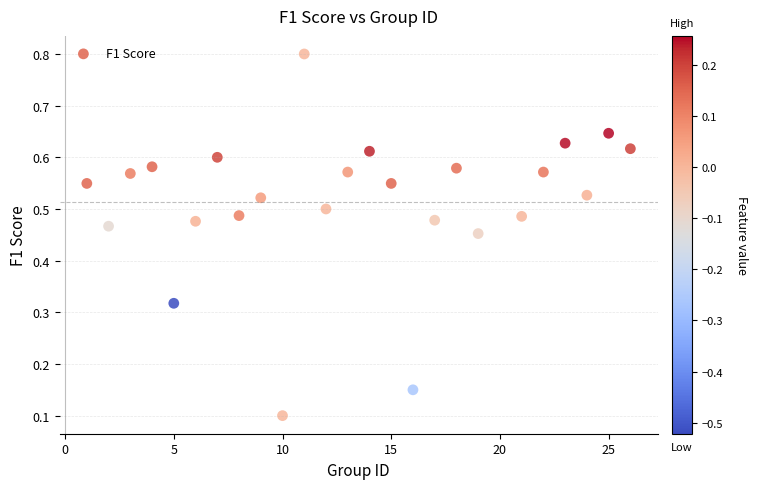

What is the range of X values (max minus min)?

25.0